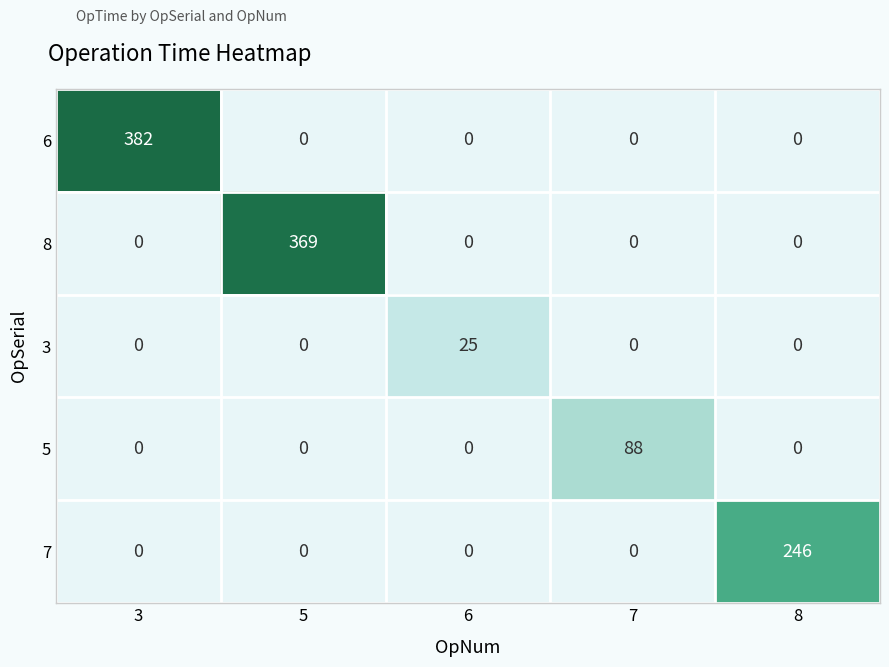

What is the sum of the 8 values at 5 and 8?

369